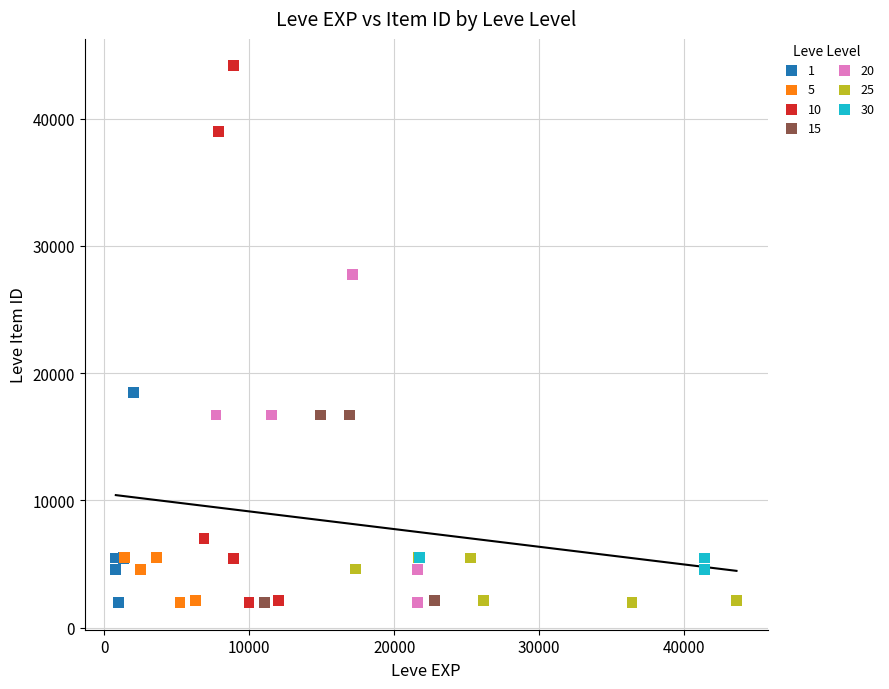

Which series reaches the maximum Y coordinate?

10